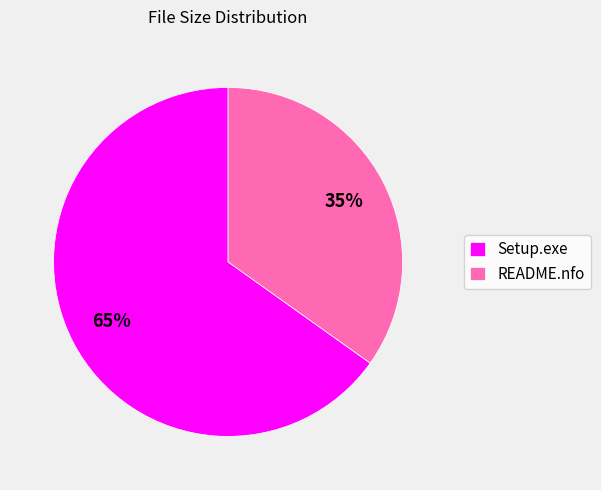

Does any single category account for the majority?

Yes